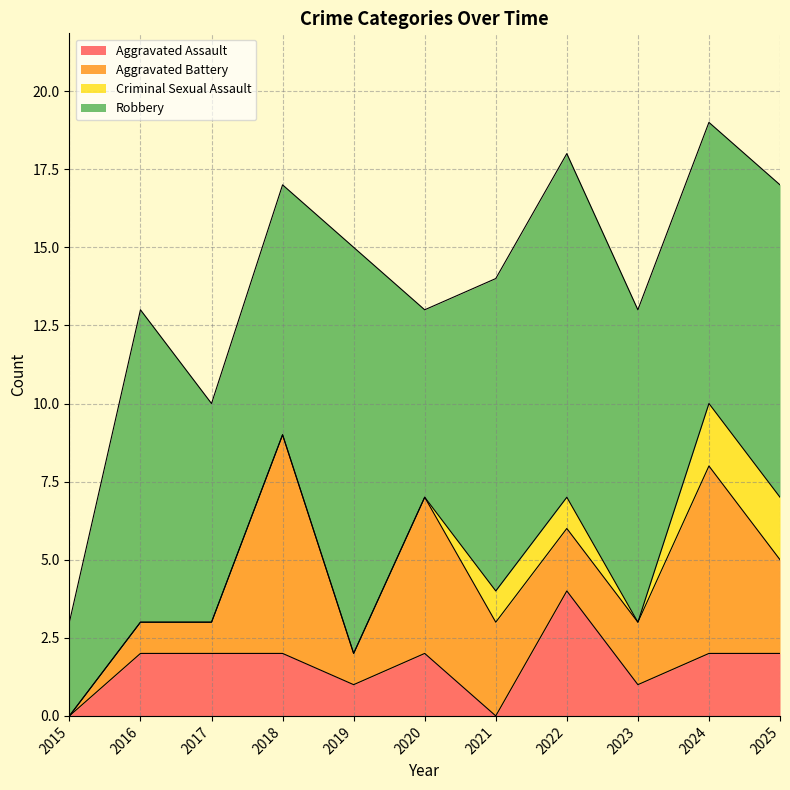

At which label does Robbery first exceed 10?

2019